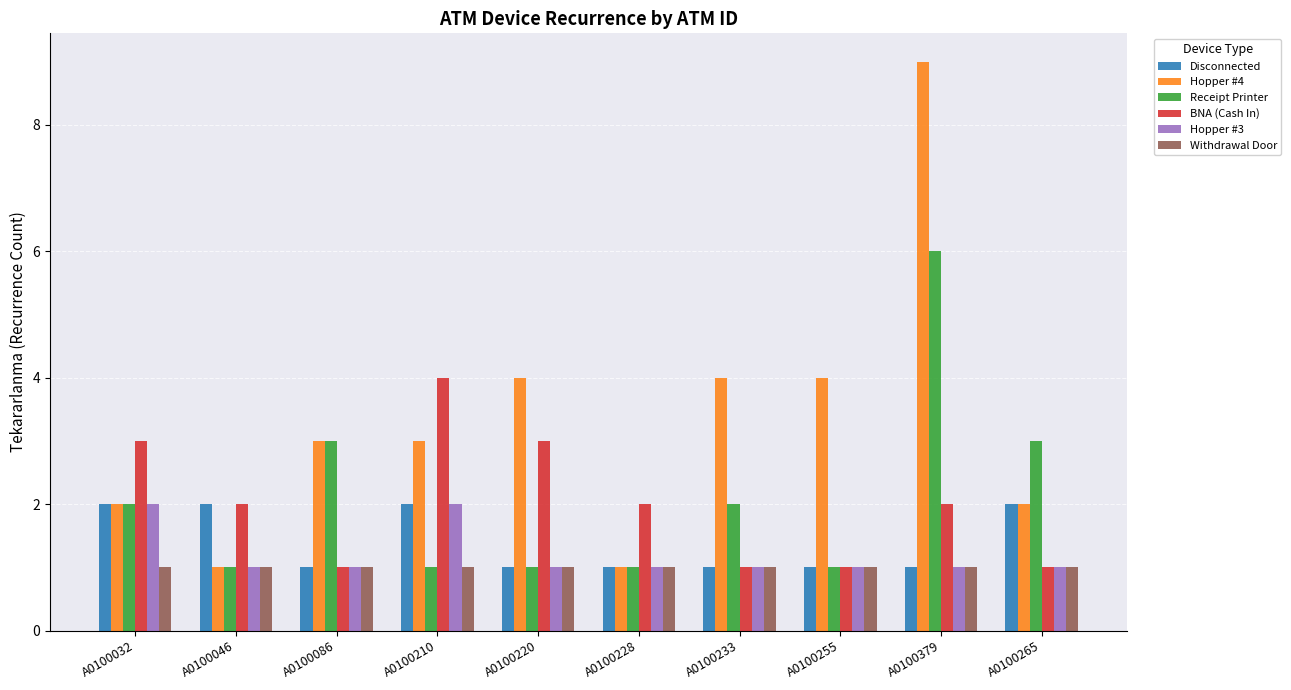

What is the lowest value of the BNA (Cash In) series?

1